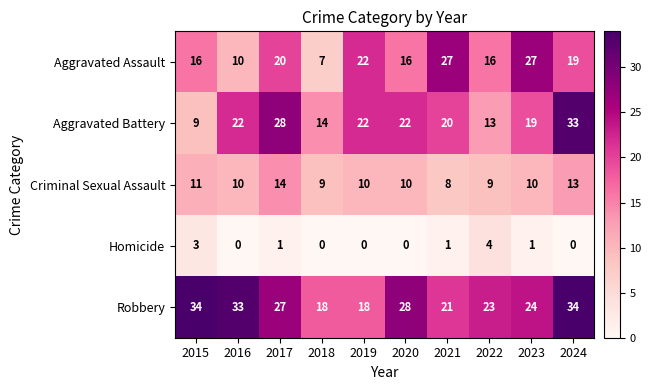

True or false: Aggravated Battery has a value of 28 at 2017.

True